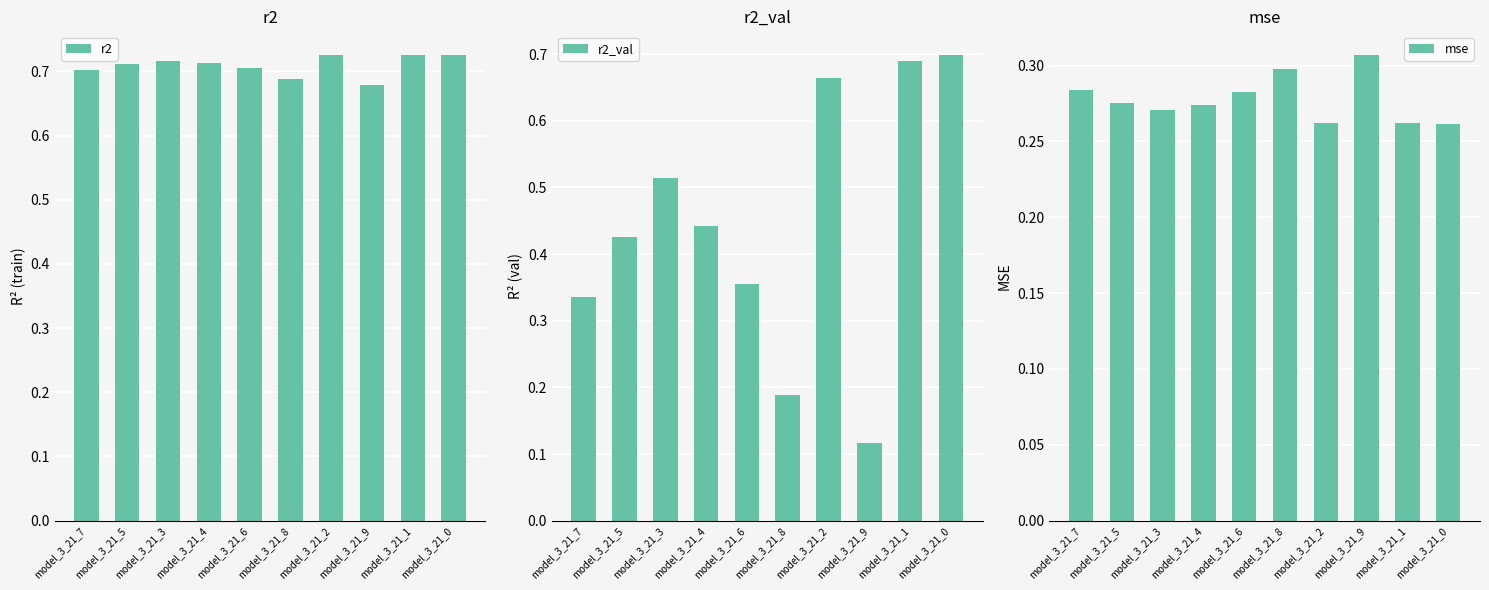

Does the chart contain stacked bars?

No